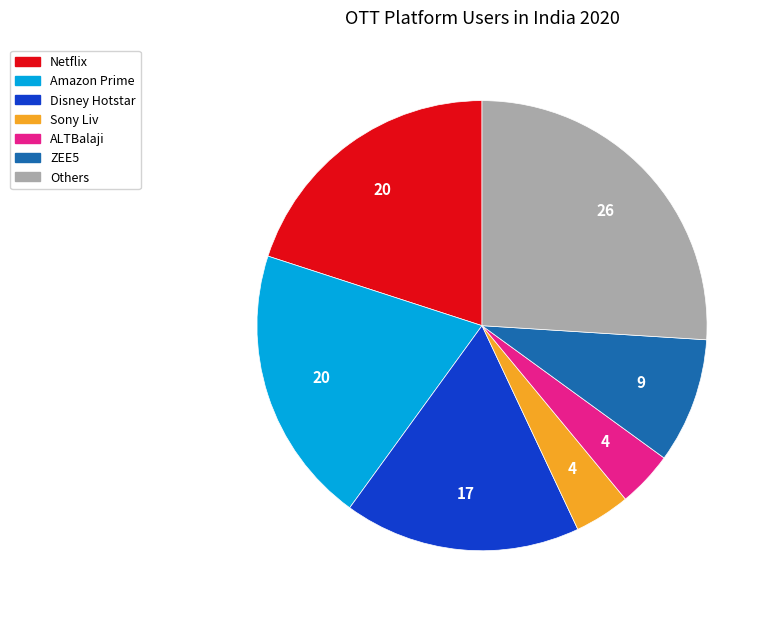

Is it true that Amazon Prime is 20% of the pie?

True